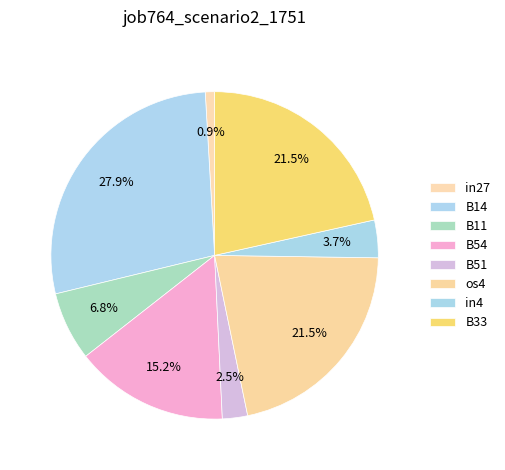

How many slices are in this pie chart?

8